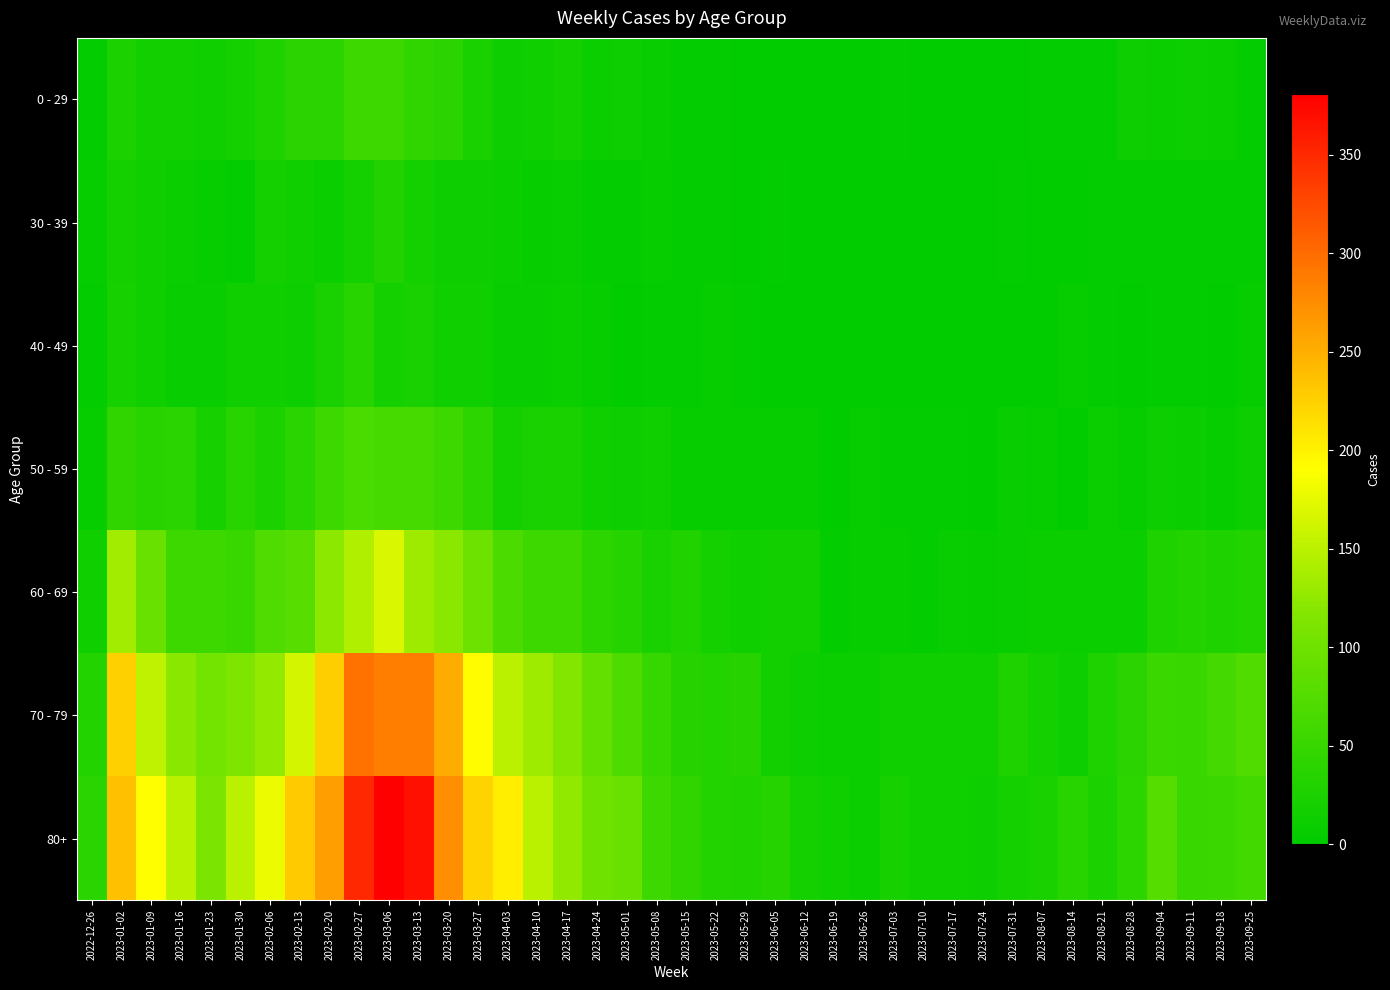

Reading left to right, transcribe all the data shown in this chart.

0 - 29: 2022-12-26=4	2023-01-02=26	2023-01-09=17	2023-01-16=17	2023-01-23=15	2023-01-30=18	2023-02-06=28	2023-02-13=39	2023-02-20=38	2023-02-27=55	2023-03-06=54	2023-03-13=44	2023-03-20=40	2023-03-27=24	2023-04-03=13	2023-04-10=15	2023-04-17=20	2023-04-24=11	2023-05-01=13	2023-05-08=8	2023-05-15=4	2023-05-22=3	2023-05-29=2	2023-06-05=1	2023-06-12=2	2023-06-19=1	2023-06-26=1	2023-07-03=3	2023-07-10=2	2023-07-17=2	2023-07-24=2	2023-07-31=2	2023-08-07=4	2023-08-14=4	2023-08-21=3	2023-08-28=12	2023-09-04=9	2023-09-11=13	2023-09-18=9	2023-09-25=3
30 - 39: 2022-12-26=5	2023-01-02=18	2023-01-09=15	2023-01-16=11	2023-01-23=6	2023-01-30=4	2023-02-06=20	2023-02-13=14	2023-02-20=10	2023-02-27=18	2023-03-06=30	2023-03-13=20	2023-03-20=13	2023-03-27=12	2023-04-03=9	2023-04-10=5	2023-04-17=8	2023-04-24=3	2023-05-01=4	2023-05-08=6	2023-05-15=4	2023-05-22=3	2023-05-29=2	2023-06-05=3	2023-06-12=2	2023-06-19=1	2023-06-26=1	2023-07-03=0	2023-07-10=2	2023-07-17=0	2023-07-24=1	2023-07-31=3	2023-08-07=1	2023-08-14=2	2023-08-21=3	2023-08-28=3	2023-09-04=4	2023-09-11=4	2023-09-18=3	2023-09-25=3
40 - 49: 2022-12-26=4	2023-01-02=21	2023-01-09=16	2023-01-16=8	2023-01-23=8	2023-01-30=15	2023-02-06=14	2023-02-13=13	2023-02-20=23	2023-02-27=36	2023-03-06=19	2023-03-13=23	2023-03-20=16	2023-03-27=16	2023-04-03=8	2023-04-10=8	2023-04-17=11	2023-04-24=7	2023-05-01=2	2023-05-08=4	2023-05-15=3	2023-05-22=6	2023-05-29=3	2023-06-05=2	2023-06-12=1	2023-06-19=1	2023-06-26=0	2023-07-03=0	2023-07-10=1	2023-07-17=0	2023-07-24=1	2023-07-31=2	2023-08-07=0	2023-08-14=5	2023-08-21=4	2023-08-28=1	2023-09-04=3	2023-09-11=3	2023-09-18=1	2023-09-25=5
50 - 59: 2022-12-26=5	2023-01-02=44	2023-01-09=37	2023-01-16=38	2023-01-23=21	2023-01-30=37	2023-02-06=26	2023-02-13=38	2023-02-20=55	2023-02-27=68	2023-03-06=65	2023-03-13=65	2023-03-20=55	2023-03-27=41	2023-04-03=20	2023-04-10=23	2023-04-17=25	2023-04-24=16	2023-05-01=12	2023-05-08=15	2023-05-15=7	2023-05-22=6	2023-05-29=5	2023-06-05=6	2023-06-12=6	2023-06-19=2	2023-06-26=6	2023-07-03=3	2023-07-10=3	2023-07-17=4	2023-07-24=2	2023-07-31=8	2023-08-07=5	2023-08-14=2	2023-08-21=11	2023-08-28=6	2023-09-04=13	2023-09-11=9	2023-09-18=7	2023-09-25=12
60 - 69: 2022-12-26=16	2023-01-02=134	2023-01-09=94	2023-01-16=54	2023-01-23=55	2023-01-30=51	2023-02-06=72	2023-02-13=80	2023-02-20=123	2023-02-27=143	2023-03-06=167	2023-03-13=133	2023-03-20=122	2023-03-27=99	2023-04-03=69	2023-04-10=54	2023-04-17=54	2023-04-24=41	2023-05-01=33	2023-05-08=23	2023-05-15=29	2023-05-22=18	2023-05-29=15	2023-06-05=17	2023-06-12=17	2023-06-19=4	2023-06-26=7	2023-07-03=6	2023-07-10=4	2023-07-17=8	2023-07-24=7	2023-07-31=8	2023-08-07=9	2023-08-14=9	2023-08-21=11	2023-08-28=9	2023-09-04=27	2023-09-11=32	2023-09-18=28	2023-09-25=32
70 - 79: 2022-12-26=32	2023-01-02=226	2023-01-09=153	2023-01-16=121	2023-01-23=104	2023-01-30=112	2023-02-06=127	2023-02-13=165	2023-02-20=227	2023-02-27=295	2023-03-06=287	2023-03-13=286	2023-03-20=253	2023-03-27=193	2023-04-03=149	2023-04-10=133	2023-04-17=117	2023-04-24=90	2023-05-01=71	2023-05-08=50	2023-05-15=35	2023-05-22=32	2023-05-29=35	2023-06-05=17	2023-06-12=13	2023-06-19=10	2023-06-26=11	2023-07-03=14	2023-07-10=15	2023-07-17=14	2023-07-24=16	2023-07-31=27	2023-08-07=18	2023-08-14=12	2023-08-21=27	2023-08-28=39	2023-09-04=53	2023-09-11=51	2023-09-18=62	2023-09-25=74
80+: 2022-12-26=38	2023-01-02=238	2023-01-09=191	2023-01-16=150	2023-01-23=111	2023-01-30=149	2023-02-06=179	2023-02-13=230	2023-02-20=263	2023-02-27=350	2023-03-06=381	2023-03-13=368	2023-03-20=275	2023-03-27=223	2023-04-03=203	2023-04-10=149	2023-04-17=126	2023-04-24=101	2023-05-01=95	2023-05-08=54	2023-05-15=44	2023-05-22=32	2023-05-29=29	2023-06-05=33	2023-06-12=20	2023-06-19=16	2023-06-26=11	2023-07-03=22	2023-07-10=16	2023-07-17=15	2023-07-24=13	2023-07-31=20	2023-08-07=24	2023-08-14=36	2023-08-21=26	2023-08-28=41	2023-09-04=77	2023-09-11=52	2023-09-18=53	2023-09-25=61